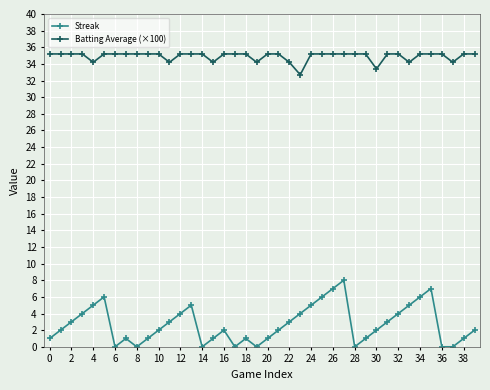

How many data points does each series have?

40